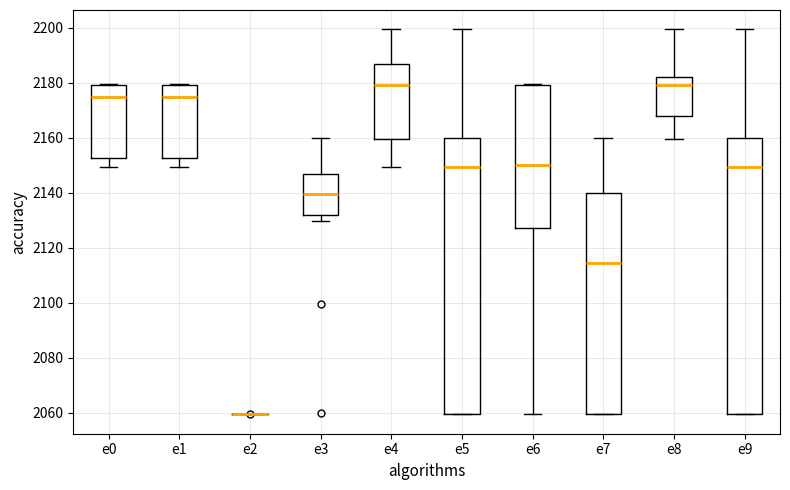

Where is the lower edge of the box for e8 on the y-axis? The values are not printed on the chart, so give them approximately, as read against the axis.

2168